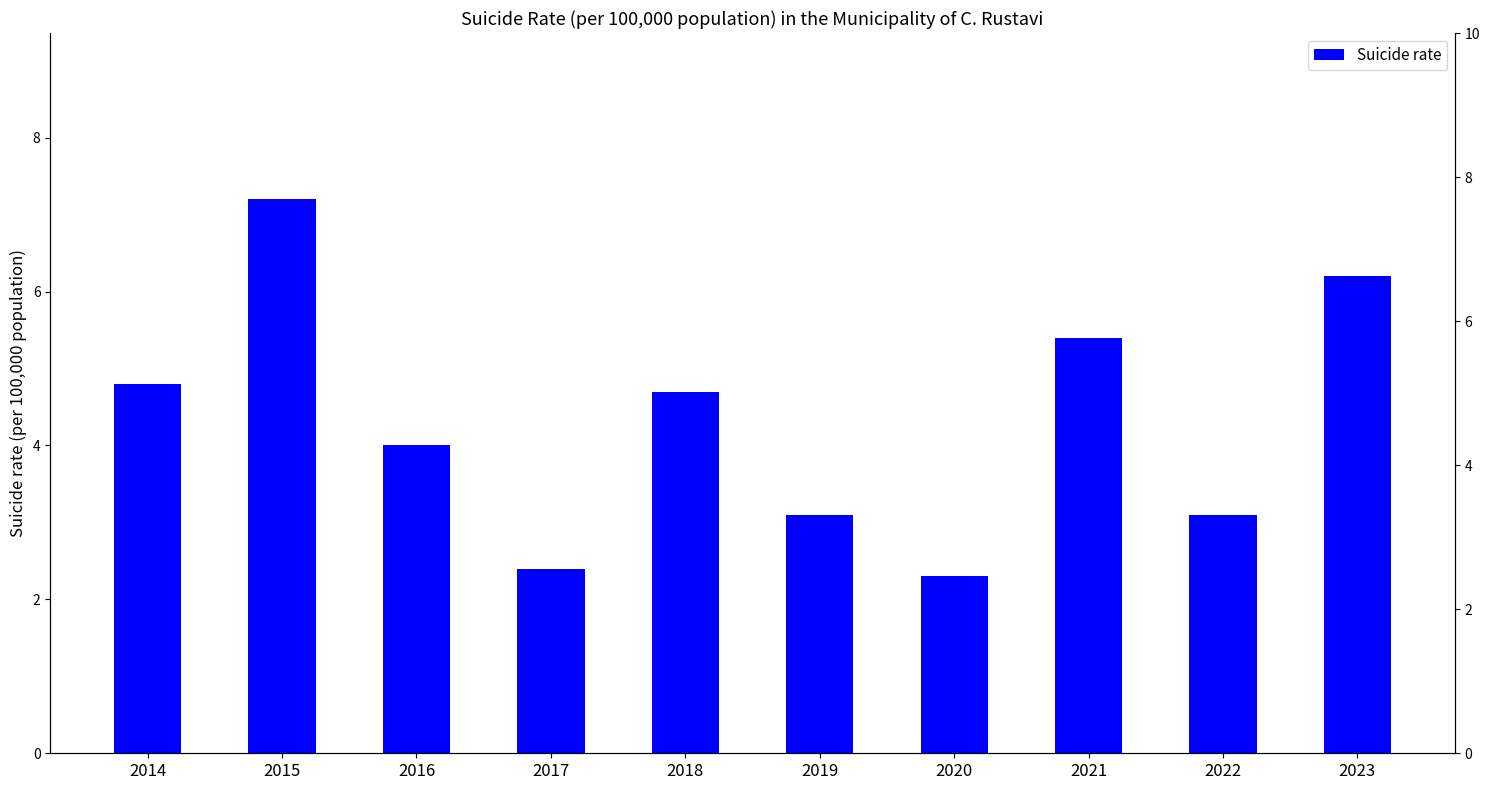

Is it true that the value at 2021 is 1.3?

False